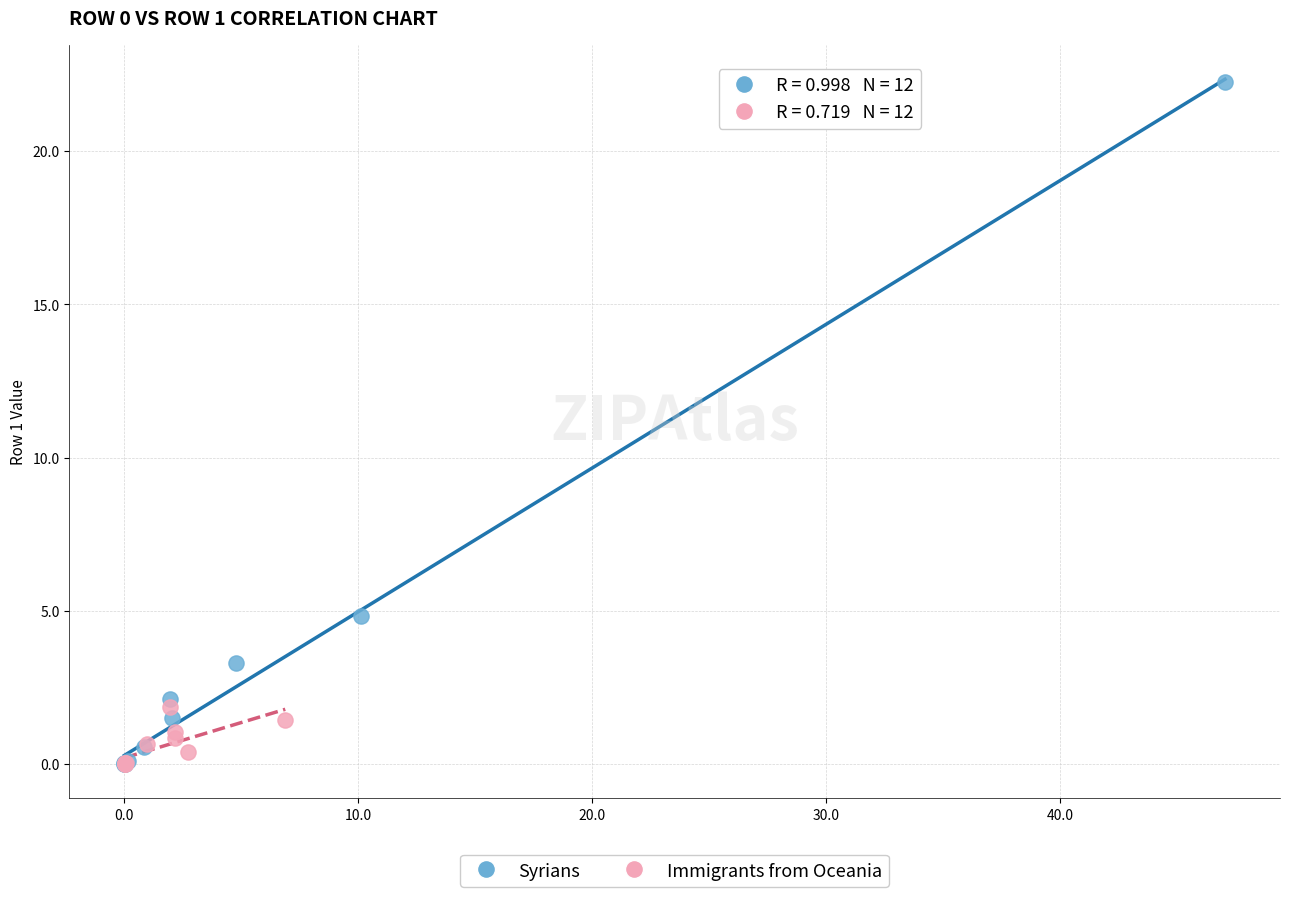

Which series has the widest spread of Y values?

Syrians